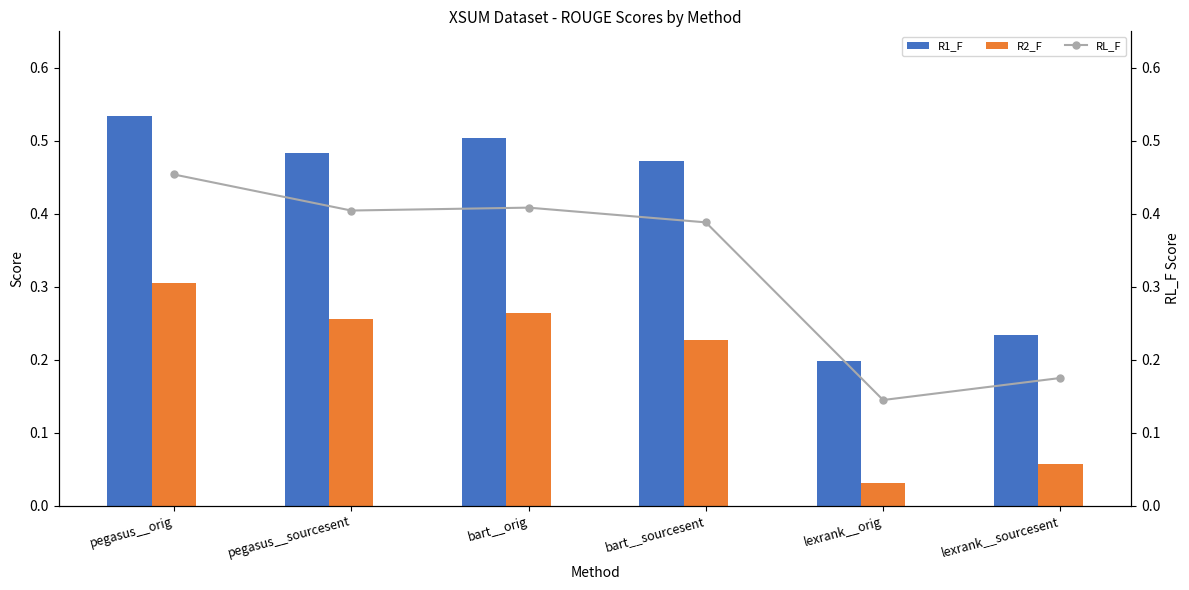

What is the value of the R1_F bar at the 6th from the left?

0.2